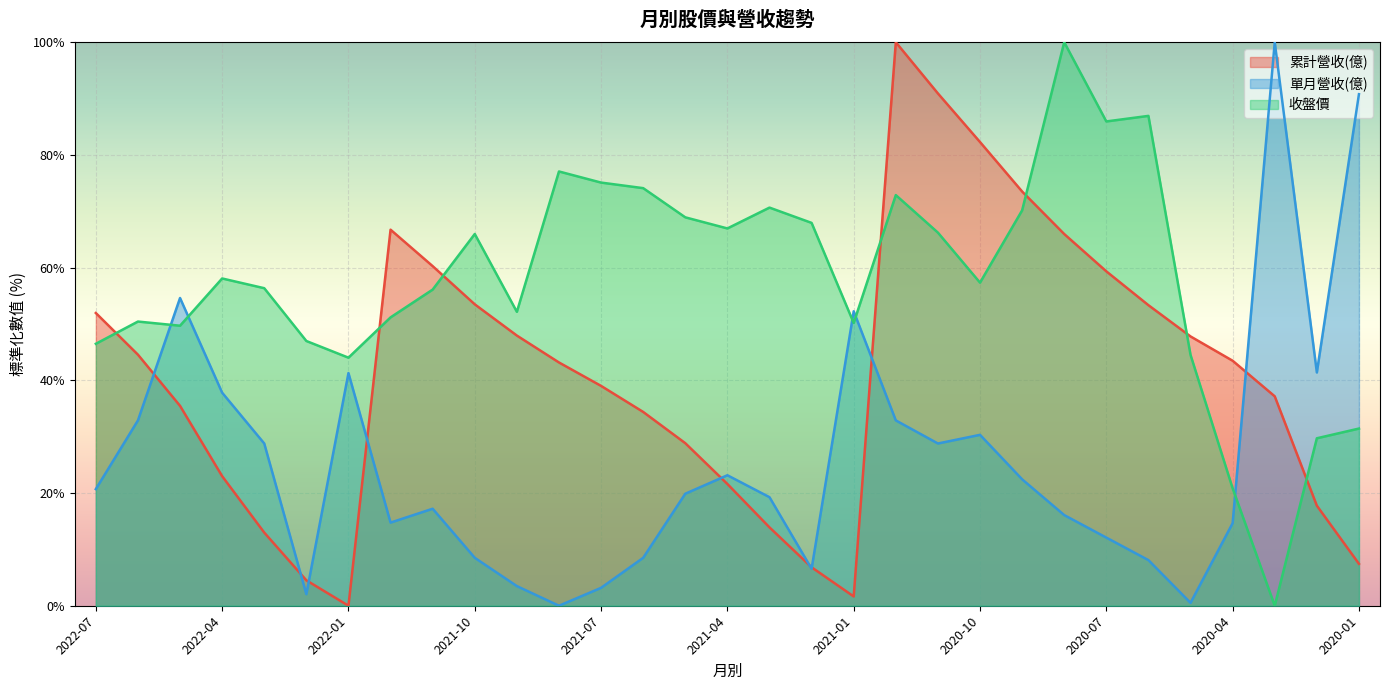

Reading left to right, what are all the values shown in this chart?

累計營收(億): 2022-07=51.9	2022-06=44.6	2022-05=35.5	2022-04=23.0	2022-03=13.0	2022-02=4.5	2022-01=0.0	2021-12=66.7	2021-11=60.3	2021-10=53.5	2021-09=47.9	2021-08=43.2	2021-07=39.0	2021-06=34.4	2021-05=28.8	2021-04=21.6	2021-03=13.9	2021-02=6.8	2021-01=1.6	2020-12=100.0	2020-11=90.9	2020-10=82.3	2020-09=73.5	2020-08=66.0	2020-07=59.3	2020-06=53.3	2020-05=47.8	2020-04=43.5	2020-03=37.2	2020-02=17.8	2020-01=7.4
單月營收(億): 2022-07=20.7	2022-06=32.9	2022-05=54.6	2022-04=37.8	2022-03=28.8	2022-02=2.0	2022-01=41.3	2021-12=14.8	2021-11=17.2	2021-10=8.5	2021-09=3.5	2021-08=0.0	2021-07=3.2	2021-06=8.5	2021-05=19.9	2021-04=23.2	2021-03=19.3	2021-02=6.6	2021-01=52.3	2020-12=32.9	2020-11=28.8	2020-10=30.3	2020-09=22.4	2020-08=16.1	2020-07=12.1	2020-06=8.1	2020-05=0.5	2020-04=14.7	2020-03=100.0	2020-02=41.4	2020-01=90.8
收盤價: 2022-07=46.5	2022-06=50.4	2022-05=49.7	2022-04=58.1	2022-03=56.4	2022-02=47.0	2022-01=44.0	2021-12=51.2	2021-11=56.1	2021-10=66.0	2021-09=52.2	2021-08=77.1	2021-07=75.1	2021-06=74.1	2021-05=68.9	2021-04=67.0	2021-03=70.7	2021-02=67.9	2021-01=50.2	2020-12=72.9	2020-11=66.2	2020-10=57.3	2020-09=70.2	2020-08=100.0	2020-07=85.9	2020-06=86.9	2020-05=44.5	2020-04=20.8	2020-03=0.0	2020-02=29.7	2020-01=31.4